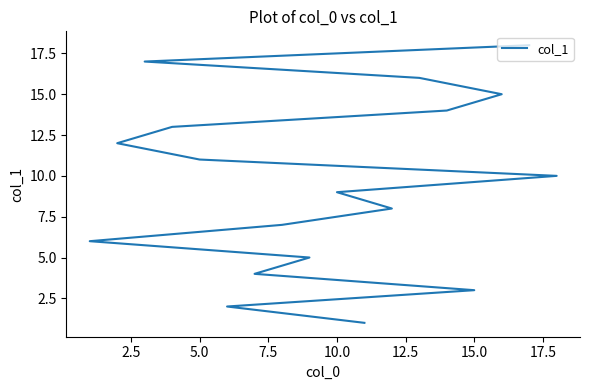

Is it true that the value at 16 is 6?

False